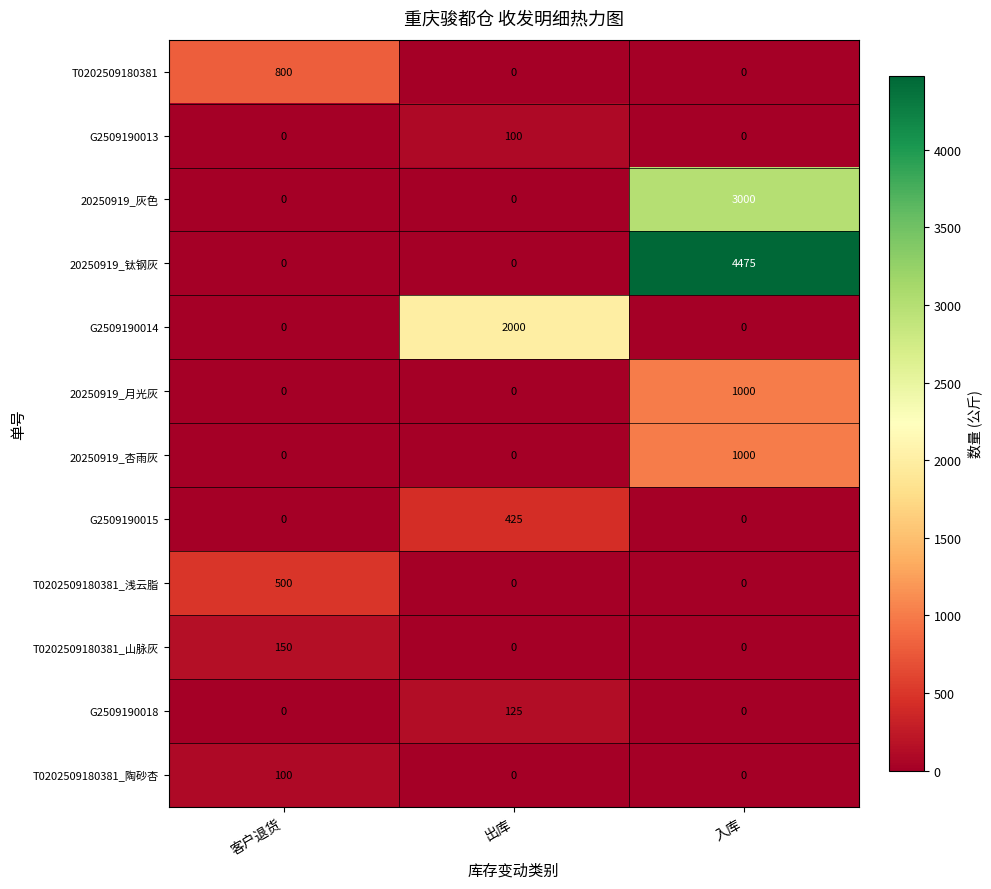

What is the highest value of the T0202509180381_山脉灰 series?

150